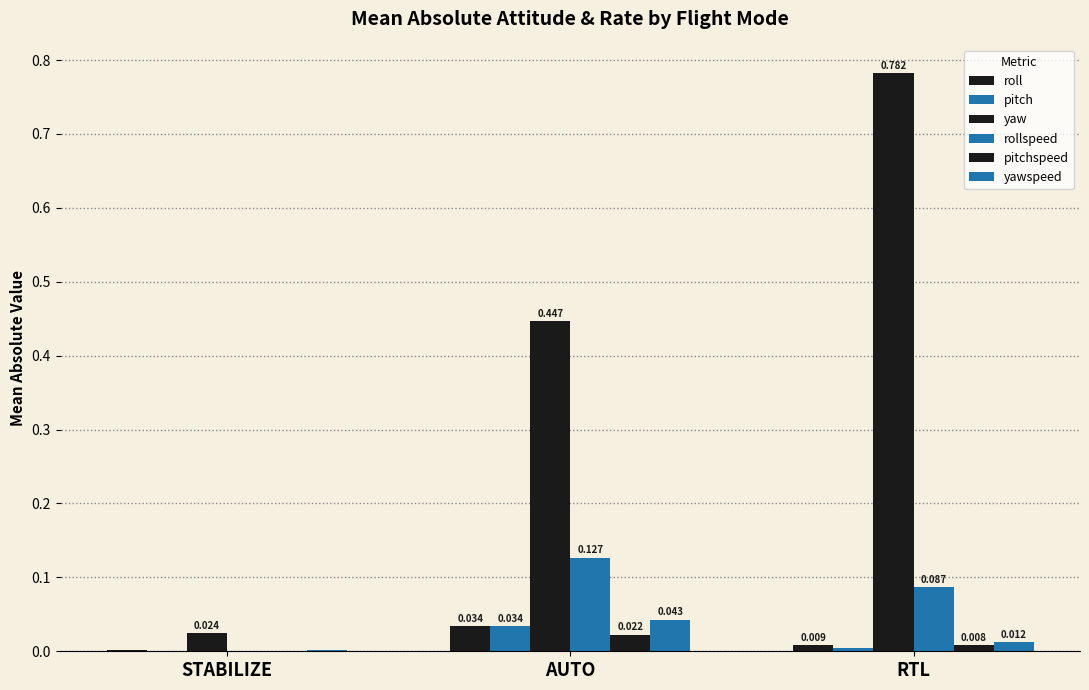

How many series are shown in this chart?

6